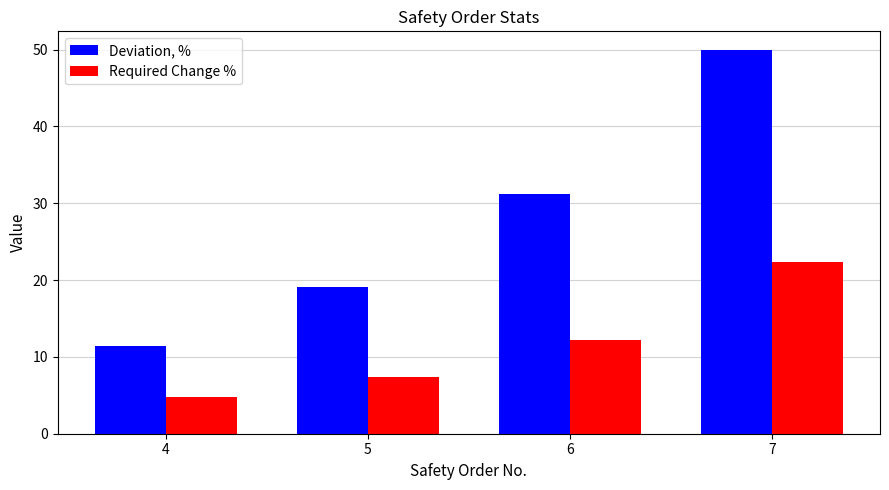

Between 5 and 6, which series saw the biggest shift?

Deviation, %